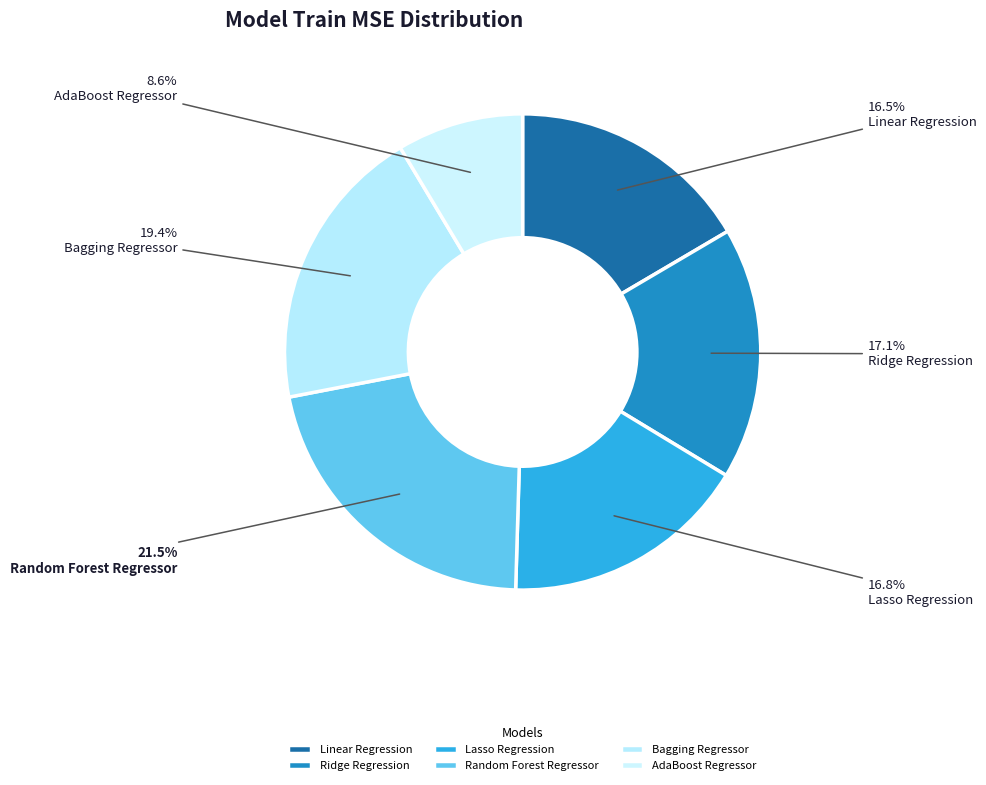

To the nearest percent, what is the average slice percentage?

17%